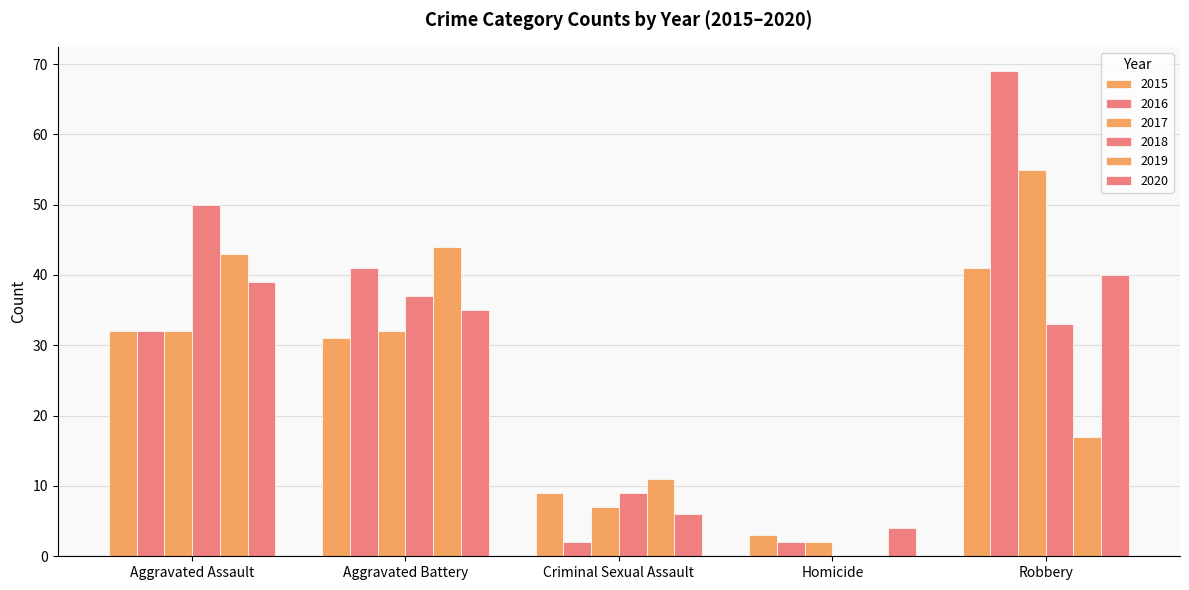

List the labels in order of 2015 value, largest first.

Robbery, Aggravated Assault, Aggravated Battery, Criminal Sexual Assault, Homicide